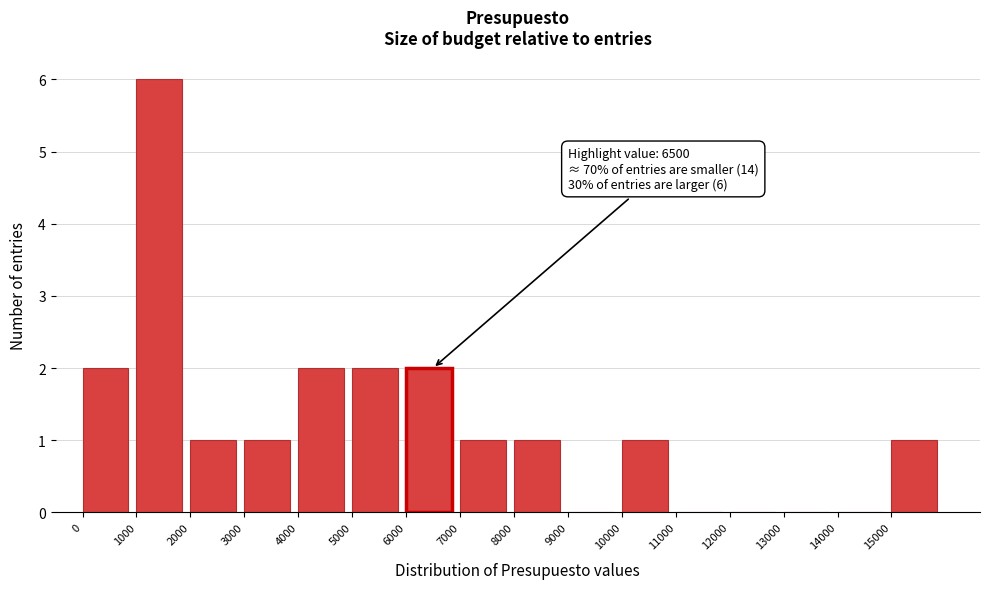

Over which range of the x-axis is the bar tallest?

1000 to 2000